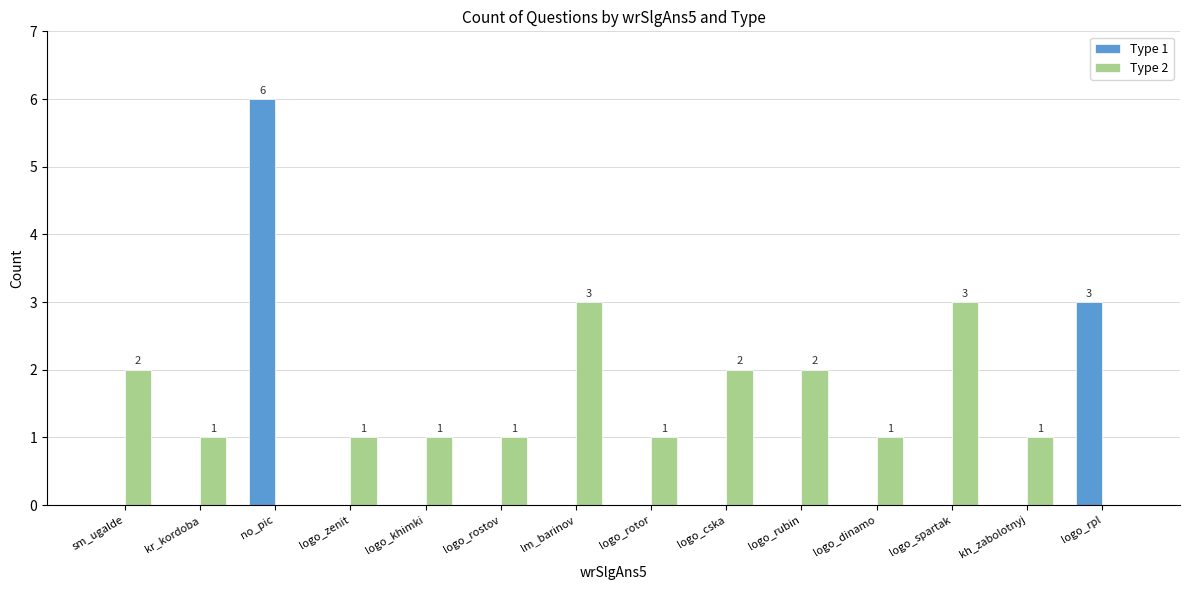

Which series changed the most between logo_rubin and logo_spartak?

Type 2